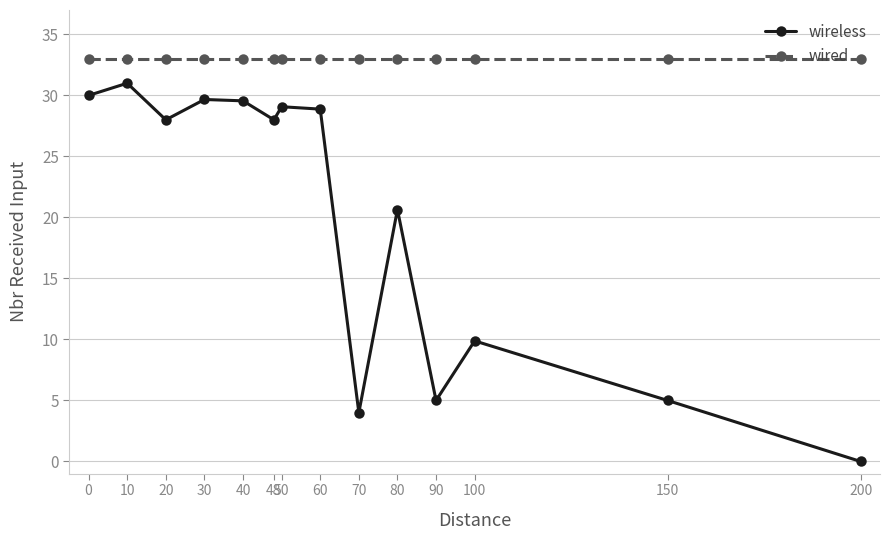

True or false: wired and wireless cross at least once.

False